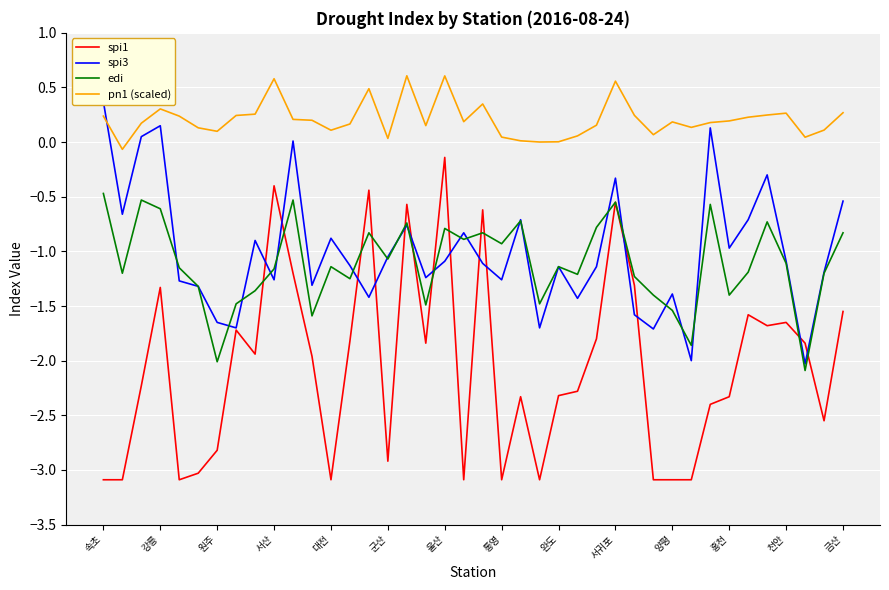

At which label does spi1 first exceed -1?

서산